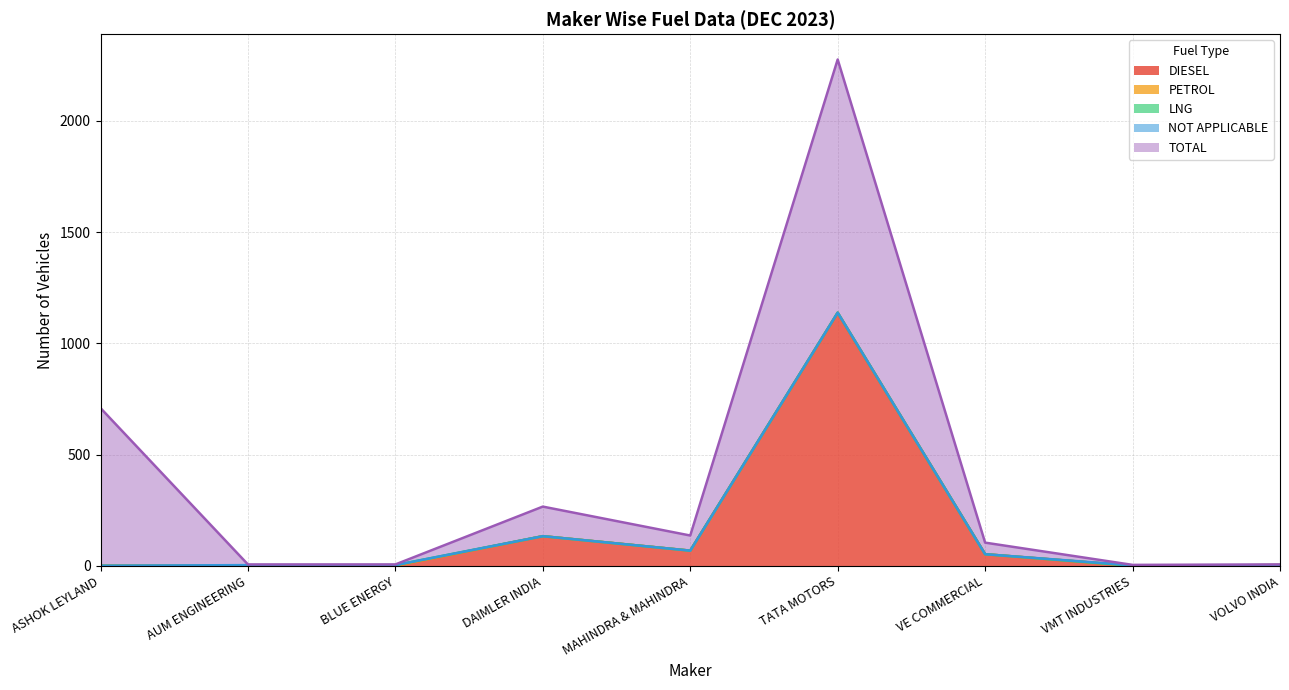

Reading left to right, what are all the values shown in this chart?

DIESEL: ASHOK LEYLAND=0	AUM ENGINEERING=0	BLUE ENERGY=0	DAIMLER INDIA=133	MAHINDRA & MAHINDRA=68	TATA MOTORS=1136	VE COMMERCIAL=52	VMT INDUSTRIES=0	VOLVO INDIA=3
PETROL: ASHOK LEYLAND=0	AUM ENGINEERING=0	BLUE ENERGY=0	DAIMLER INDIA=0	MAHINDRA & MAHINDRA=0	TATA MOTORS=2	VE COMMERCIAL=0	VMT INDUSTRIES=0	VOLVO INDIA=0
LNG: ASHOK LEYLAND=0	AUM ENGINEERING=0	BLUE ENERGY=3	DAIMLER INDIA=0	MAHINDRA & MAHINDRA=0	TATA MOTORS=0	VE COMMERCIAL=0	VMT INDUSTRIES=0	VOLVO INDIA=0
NOT APPLICABLE: ASHOK LEYLAND=0	AUM ENGINEERING=3	BLUE ENERGY=0	DAIMLER INDIA=0	MAHINDRA & MAHINDRA=0	TATA MOTORS=0	VE COMMERCIAL=0	VMT INDUSTRIES=2	VOLVO INDIA=0
TOTAL: ASHOK LEYLAND=709	AUM ENGINEERING=3	BLUE ENERGY=3	DAIMLER INDIA=133	MAHINDRA & MAHINDRA=68	TATA MOTORS=1138	VE COMMERCIAL=52	VMT INDUSTRIES=2	VOLVO INDIA=3